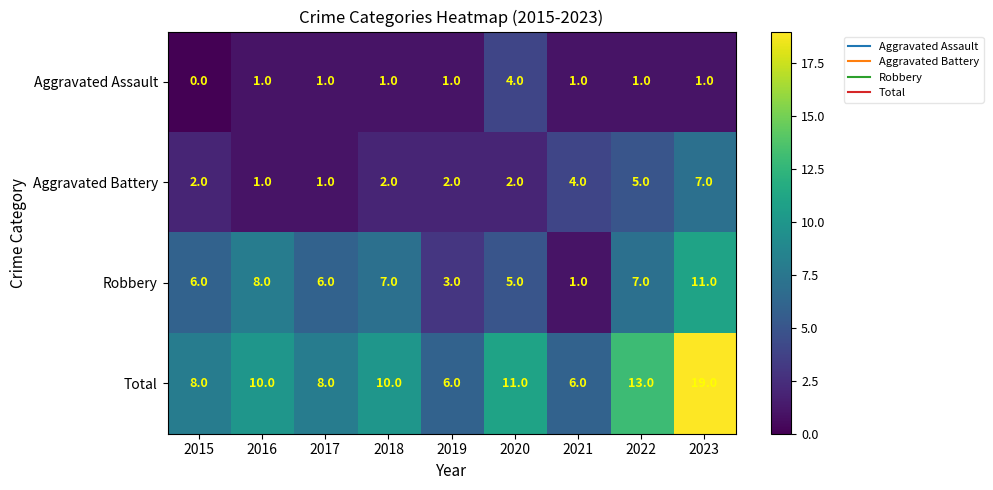

What is the difference between the Total values at 2023 and 2021?

13